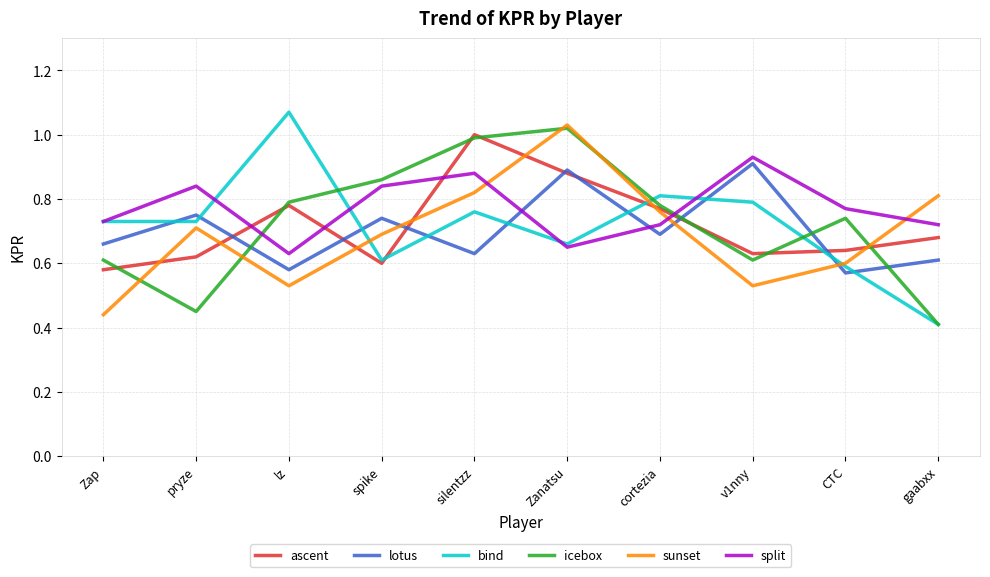

The value of bind at cortezia is 1.4. True or false?

False